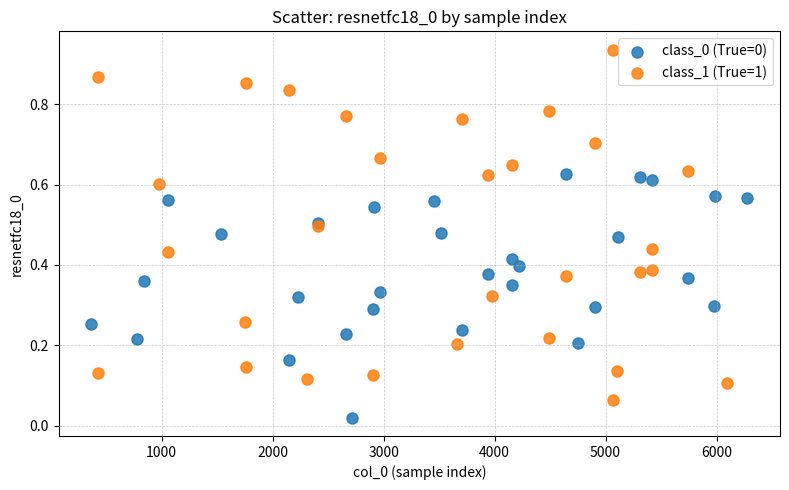

Which series has the widest spread of Y values?

class_1 (True=1)